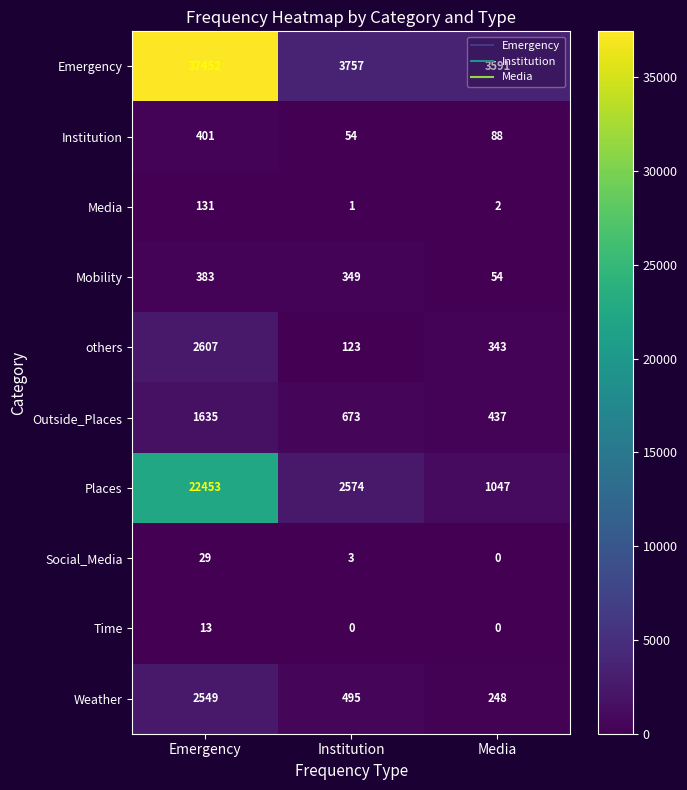

At which label does Social_Media reach its minimum?

Media